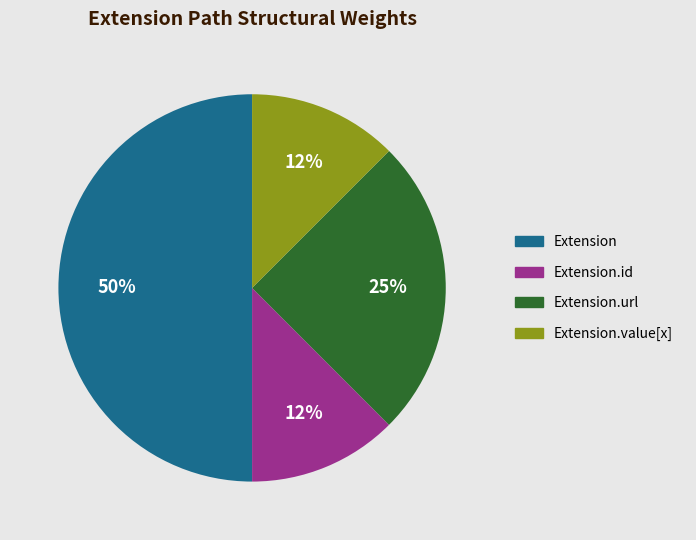

To the nearest percent, what percentage of the pie is Extension.url?

25%